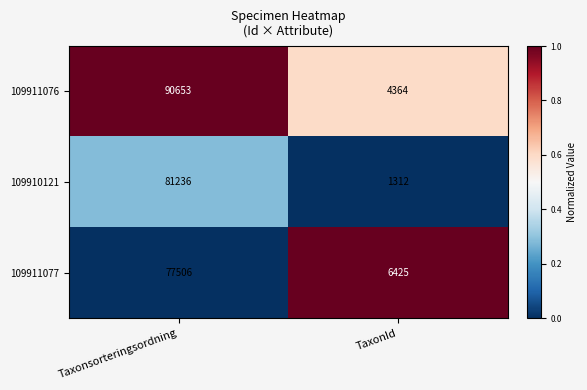

List the series in order of their peak value, highest first.

109911076, 109910121, 109911077